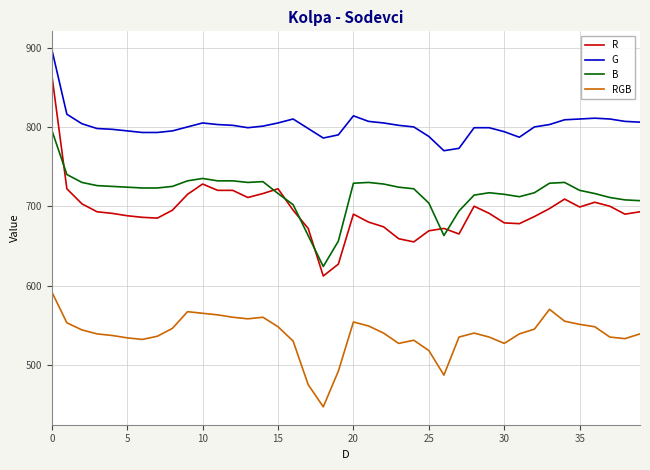

What is the maximum value for RGB?

592